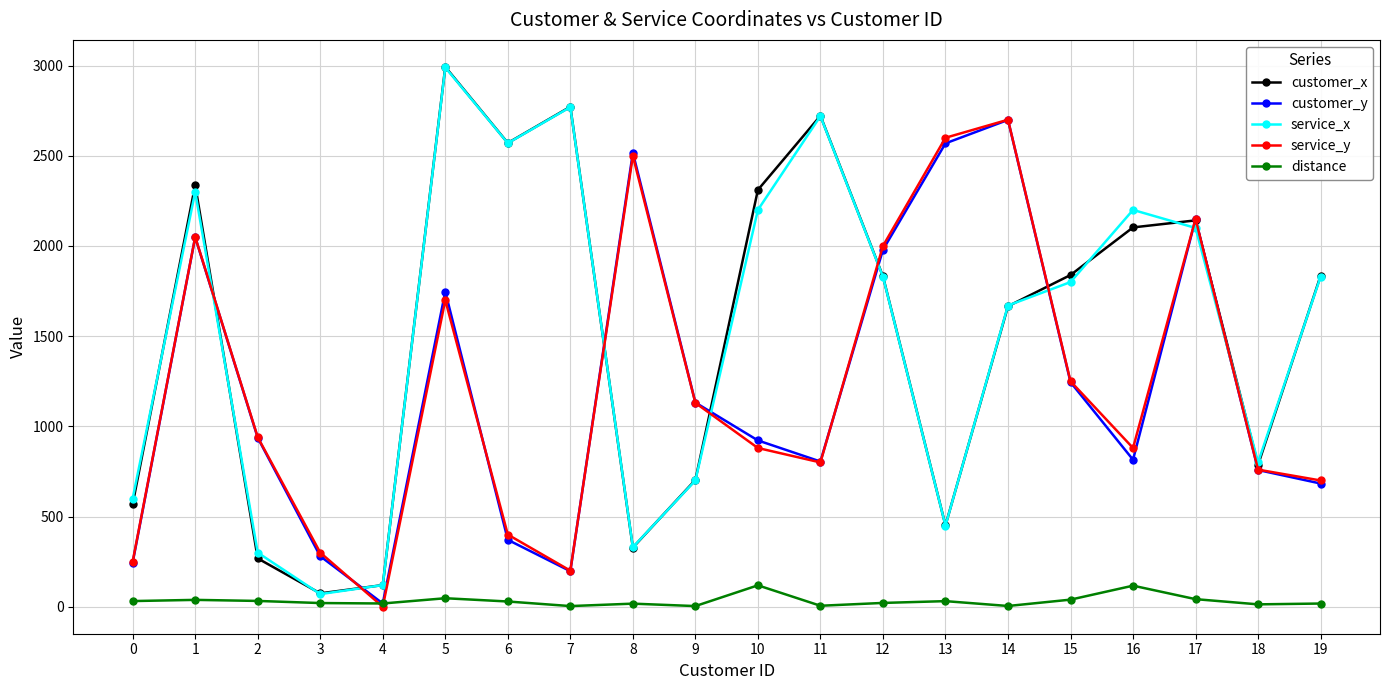

How many times do service_x and customer_y cross each other?

8